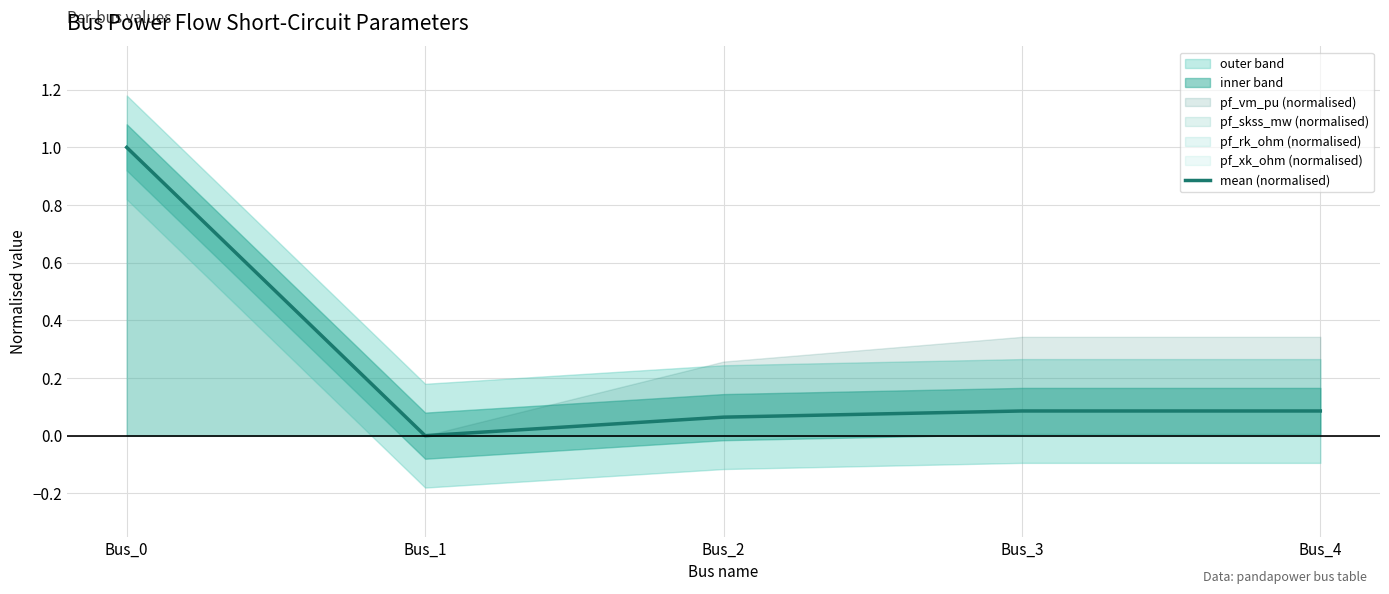

Reading left to right, what are all the values shown in this chart?

Bus_0=1.0	Bus_1=0.0	Bus_2=0.1	Bus_3=0.1	Bus_4=0.1